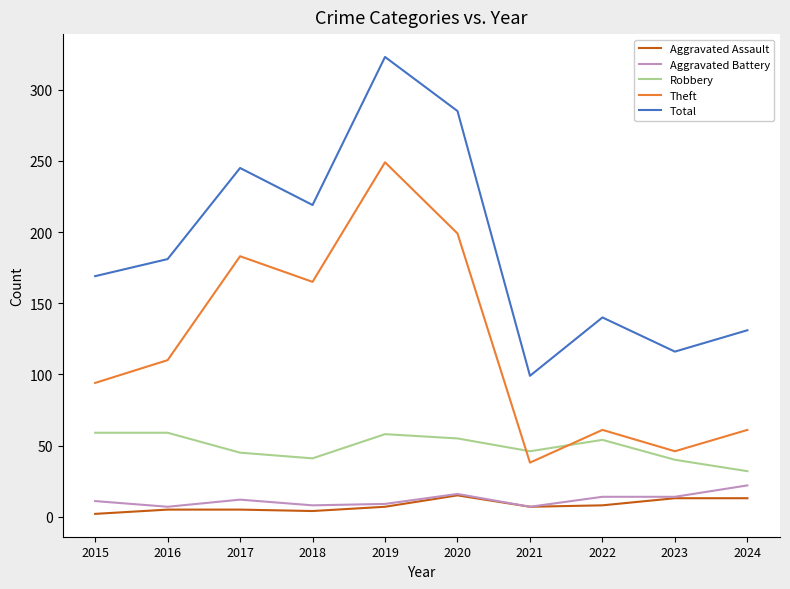

True or false: Theft and Aggravated Assault cross at least once.

False